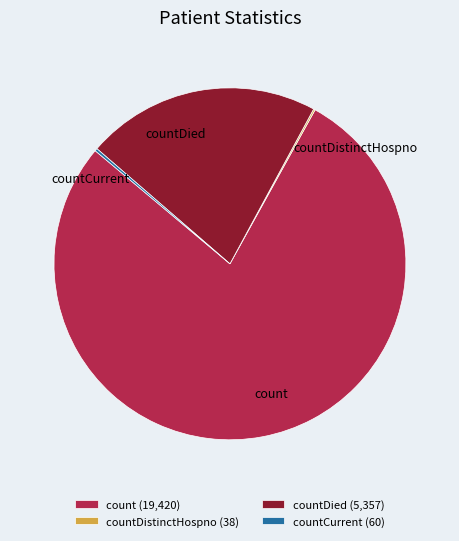

Is there any slice that represents more than half of the pie?

Yes